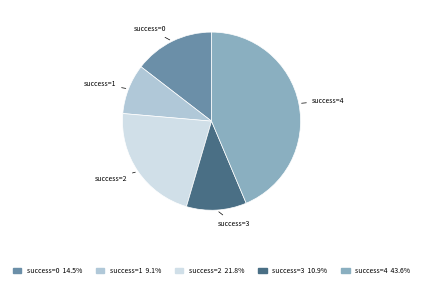

What is the smallest slice in the pie chart?

success=1